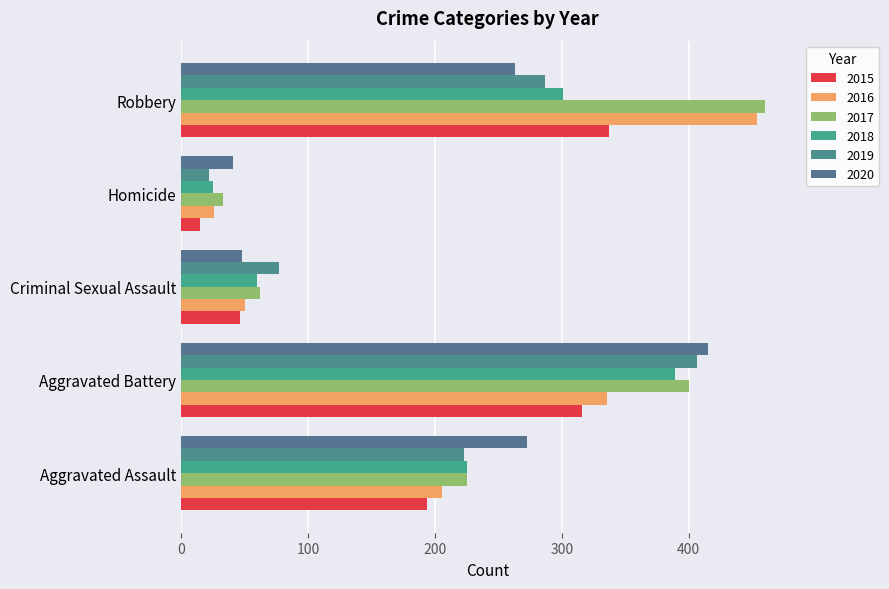

How many series are shown in this chart?

6